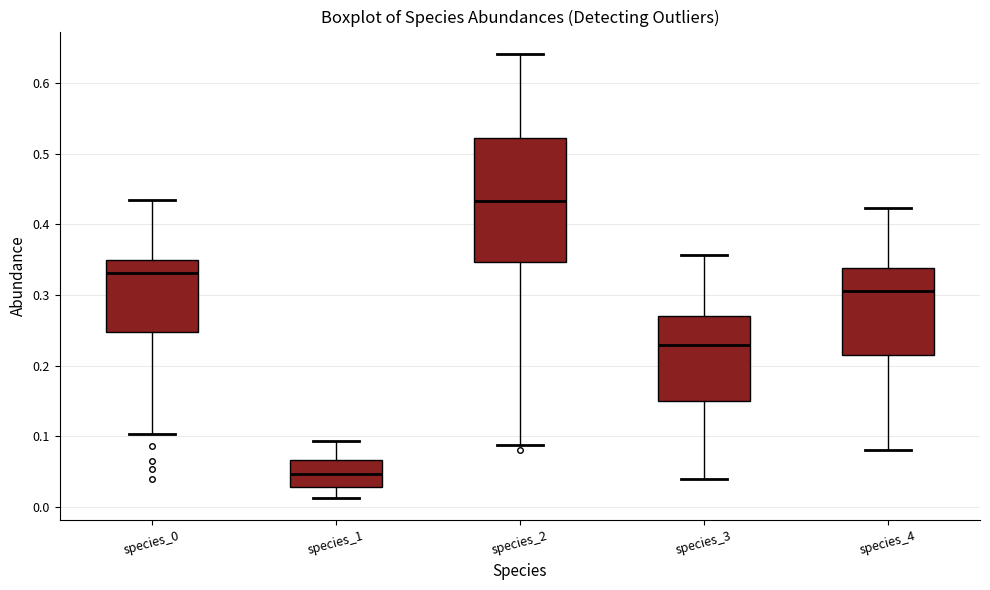

Which box has the highest median line?

species_2